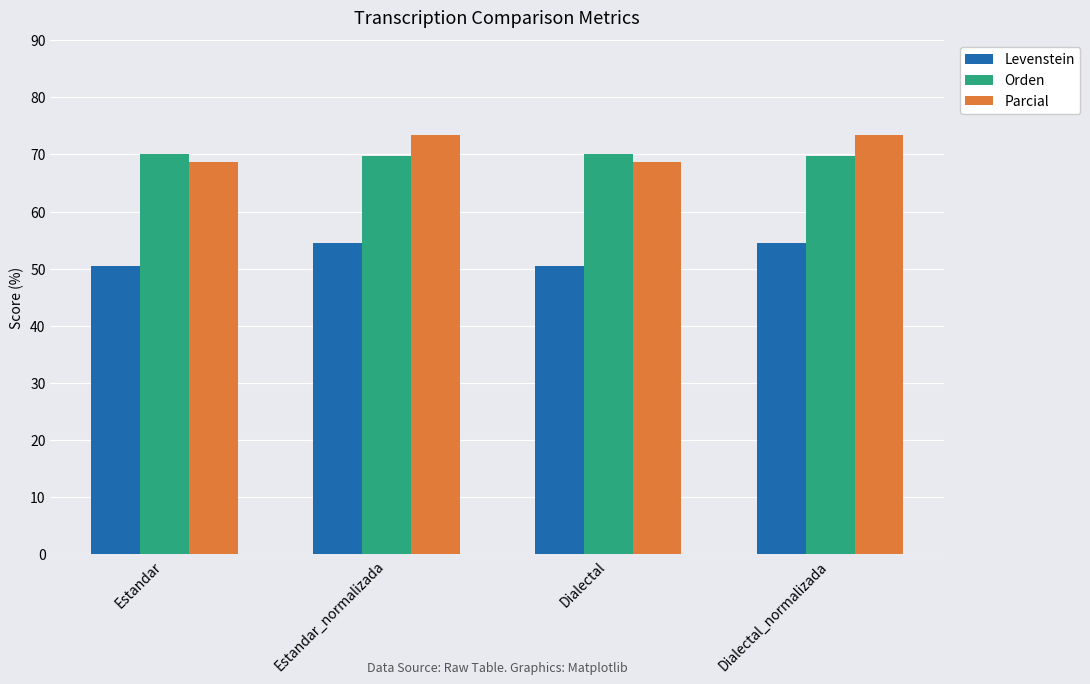

What is the difference between the highest and lowest values at Dialectal_normalizada?

18.9